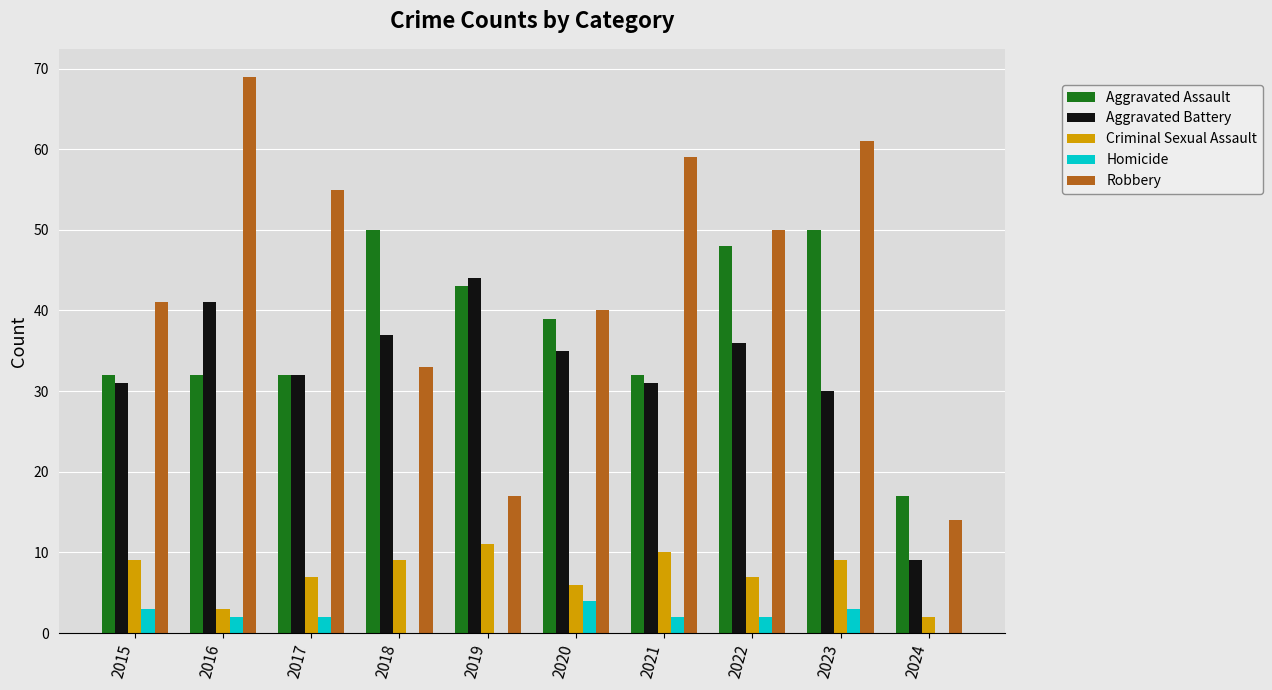

Is the value of Homicide at 2016 greater than the value of Aggravated Assault at 2022?

No